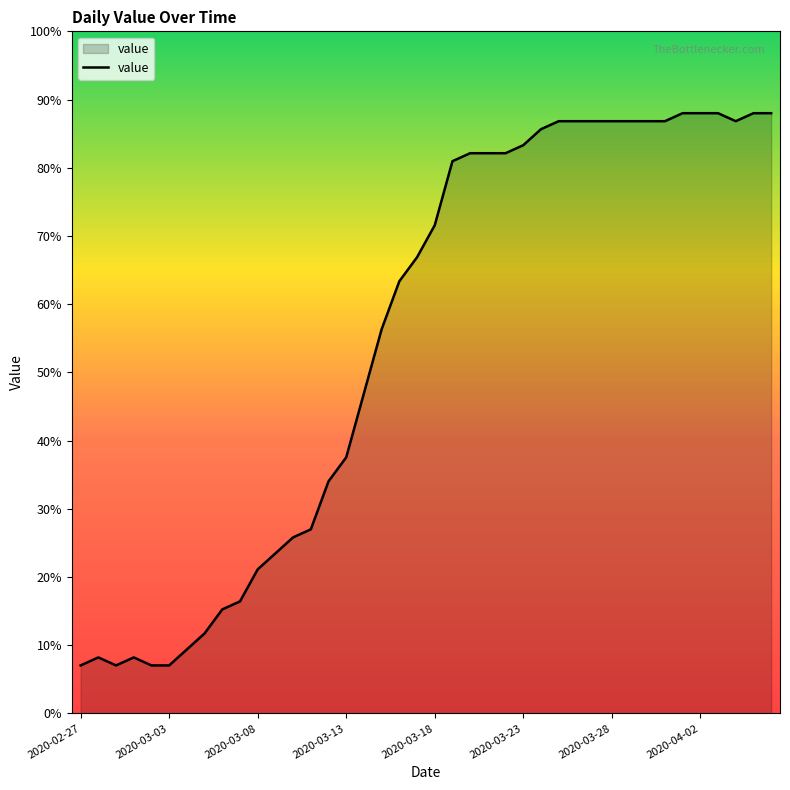

What is the smallest value displayed?

7.0